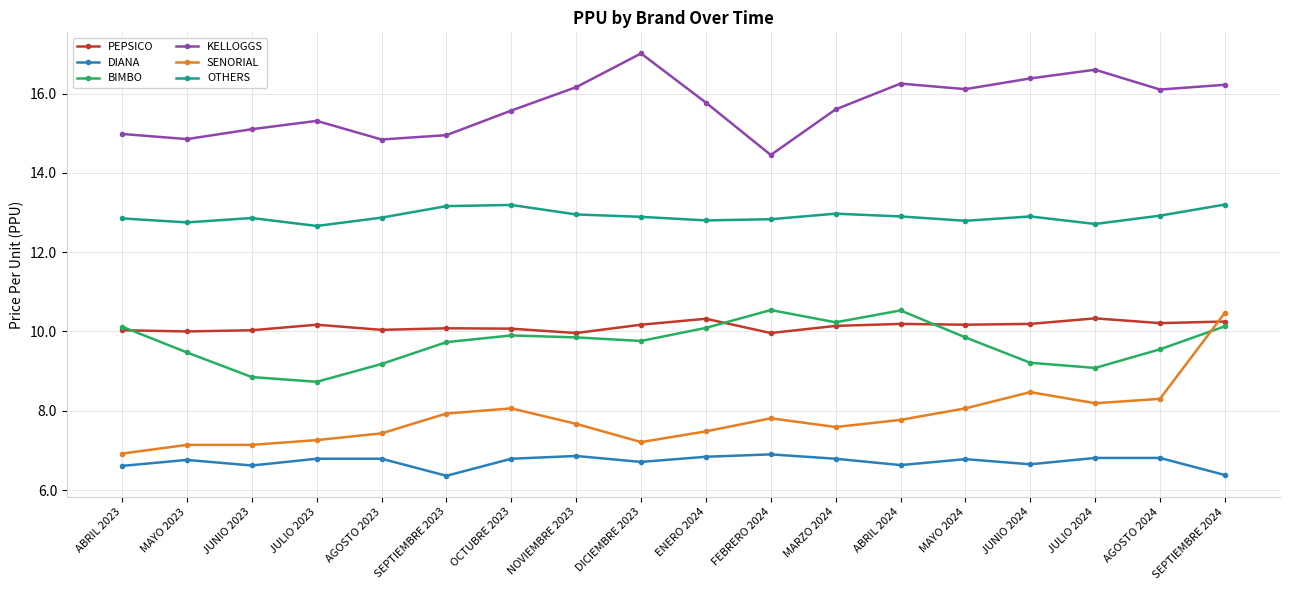

Where does the SENORIAL series first go above 7?

MAYO 2023